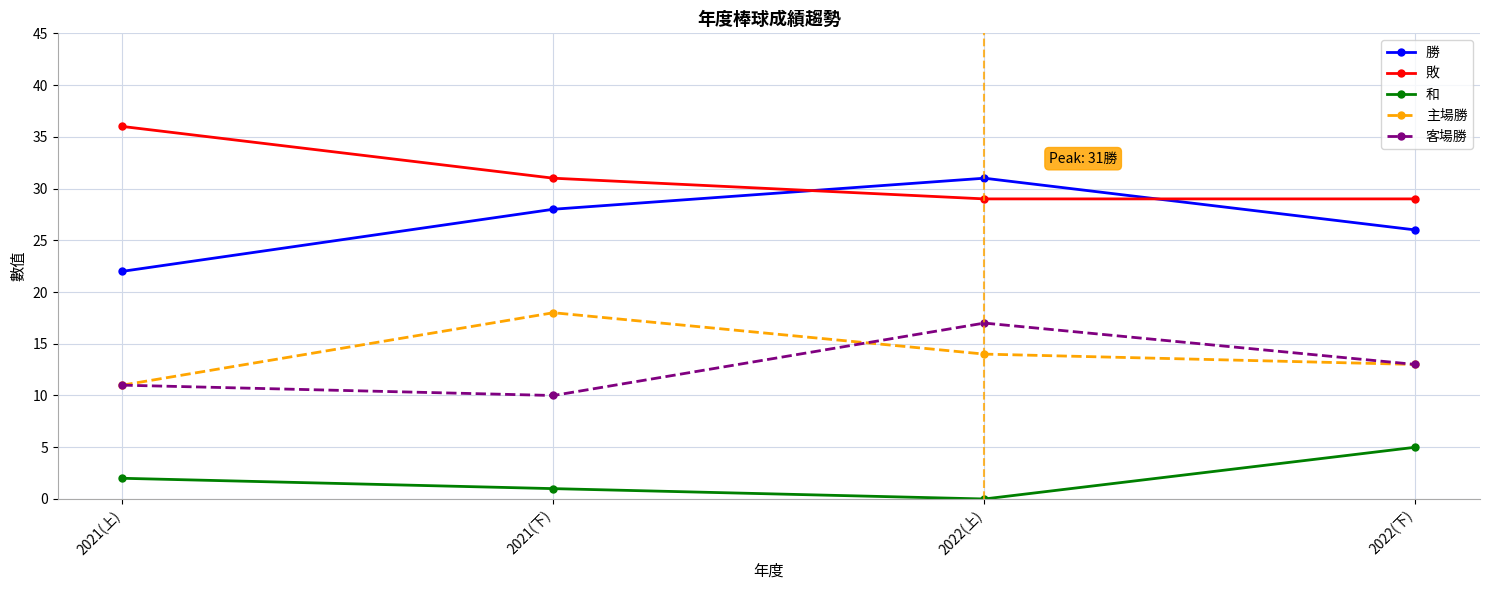

What are all the series names shown in the legend?

勝, 敗, 和, 主場勝, 客場勝